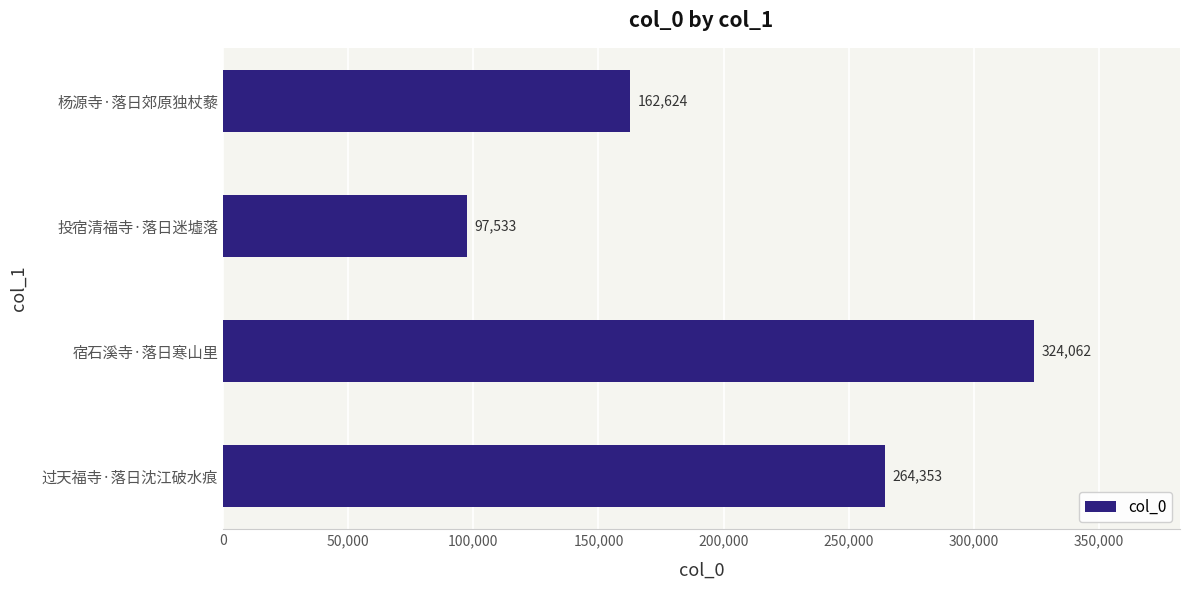

How many categories are shown in the chart?

4